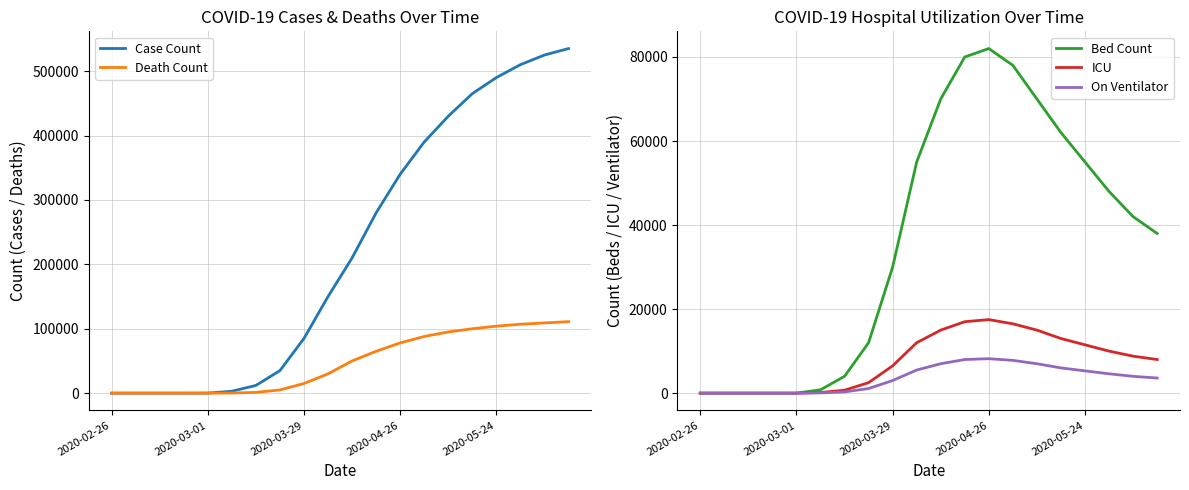

What is the difference between the maximum and minimum values in the Bed Count series?

82000